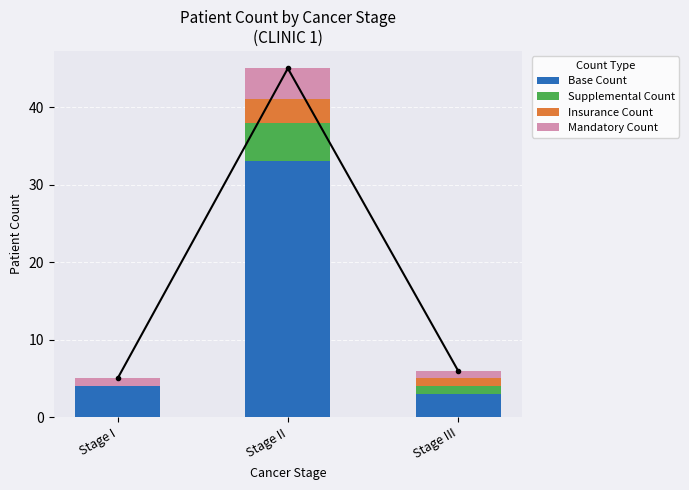

Reading left to right, what are all the values shown in this chart?

Base Count: 4	33	3
Supplemental Count: 0	5	1
Insurance Count: 0	3	1
Mandatory Count: 1	4	1